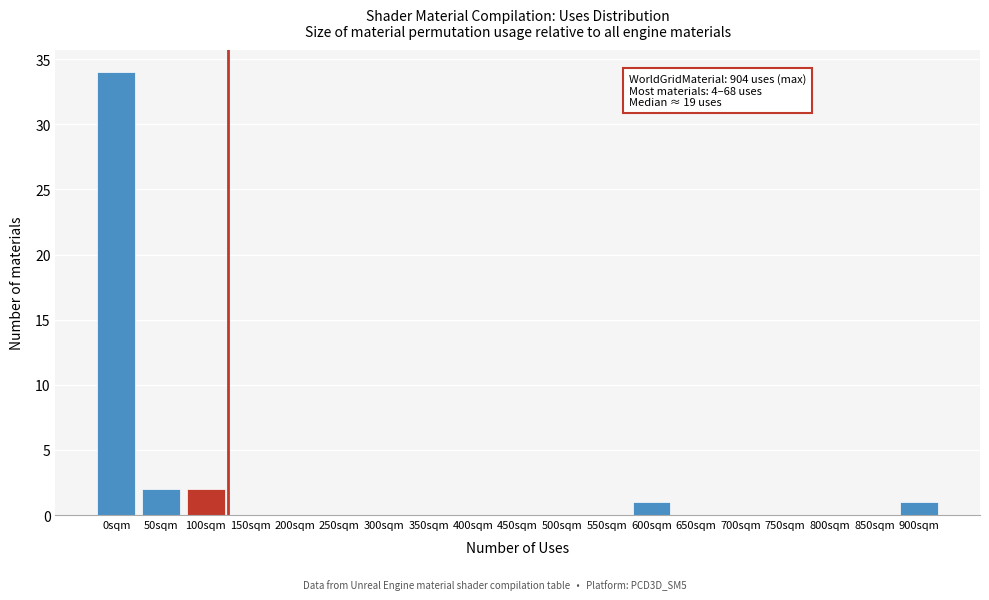

Reading left to right, what are all the values shown in this chart?

0sqm=34	50sqm=2	100sqm=2	150sqm=0	200sqm=0	250sqm=0	300sqm=0	350sqm=0	400sqm=0	450sqm=0	500sqm=0	550sqm=0	600sqm=1	650sqm=0	700sqm=0	750sqm=0	800sqm=0	850sqm=0	900sqm=1